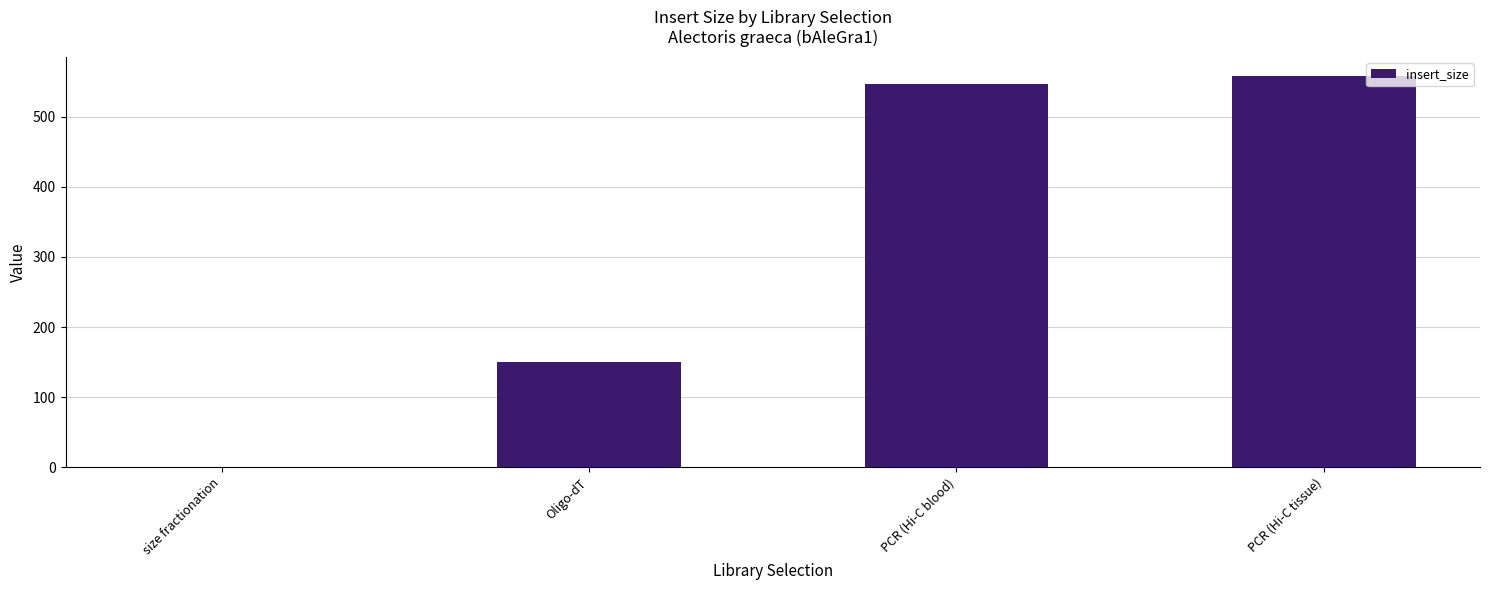

What is the sum of all values?

1255